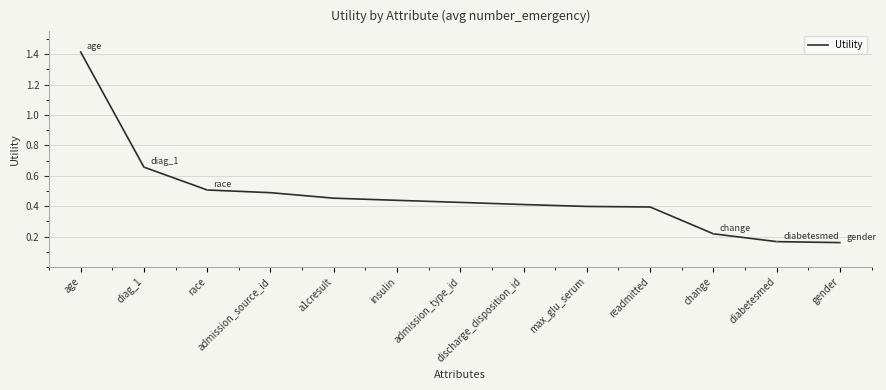

Does the chart have visible grid lines?

Yes